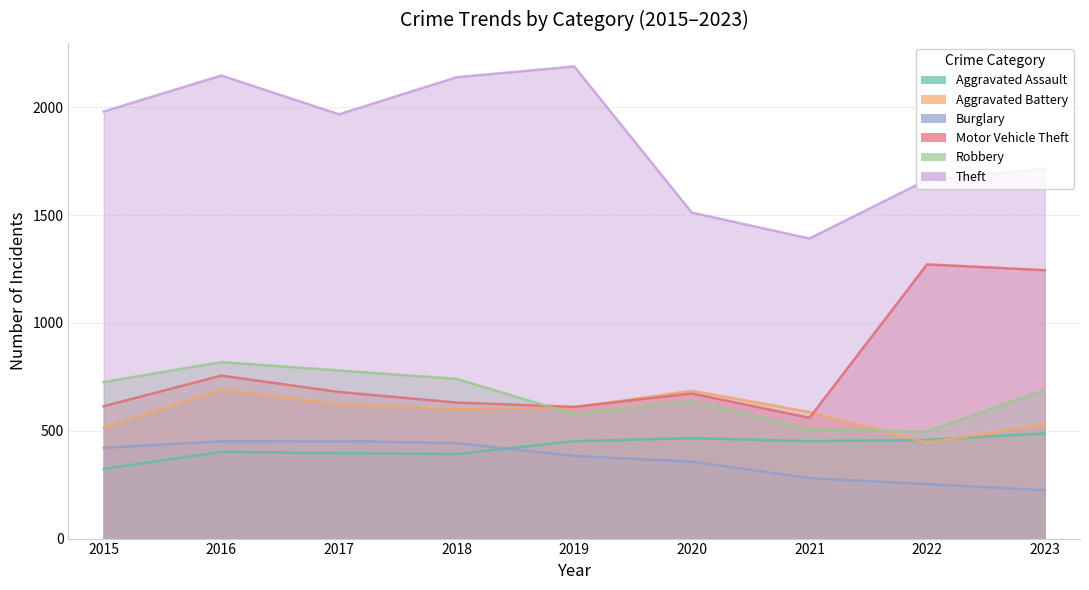

What is the smallest value displayed?

224